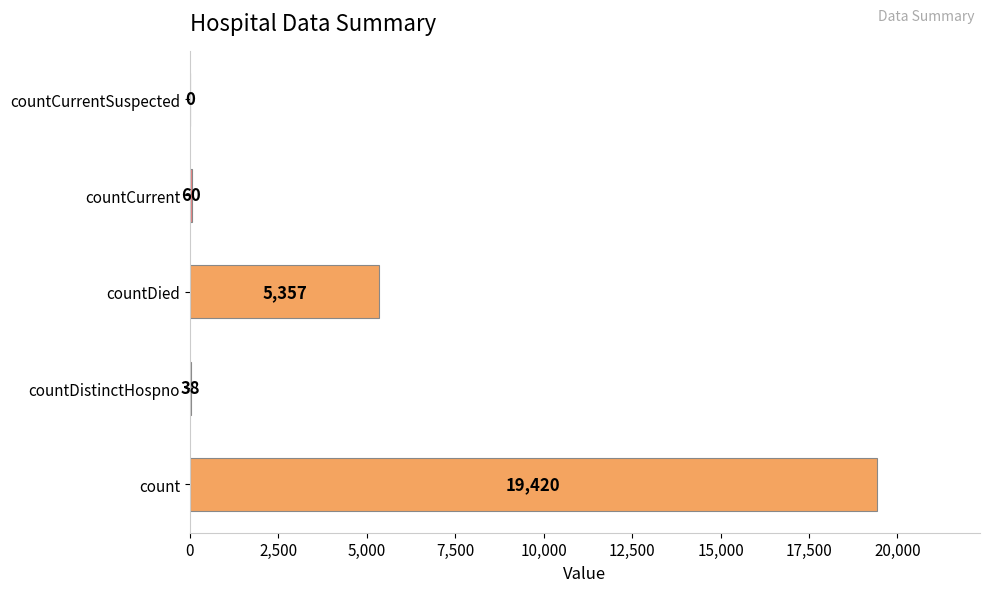

What is the sum of all values?

24875